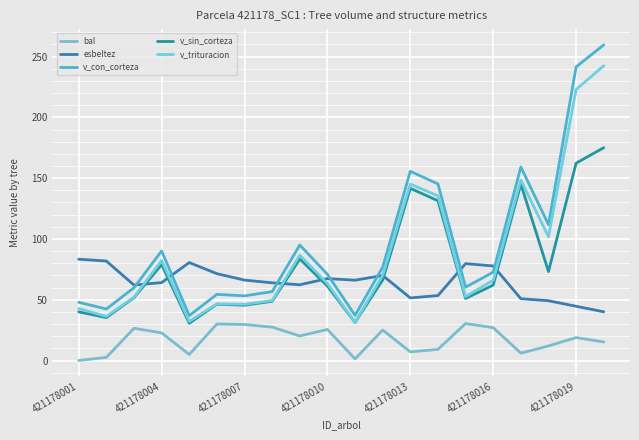

What is the sum of all v_sin_corteza values?

1561.2